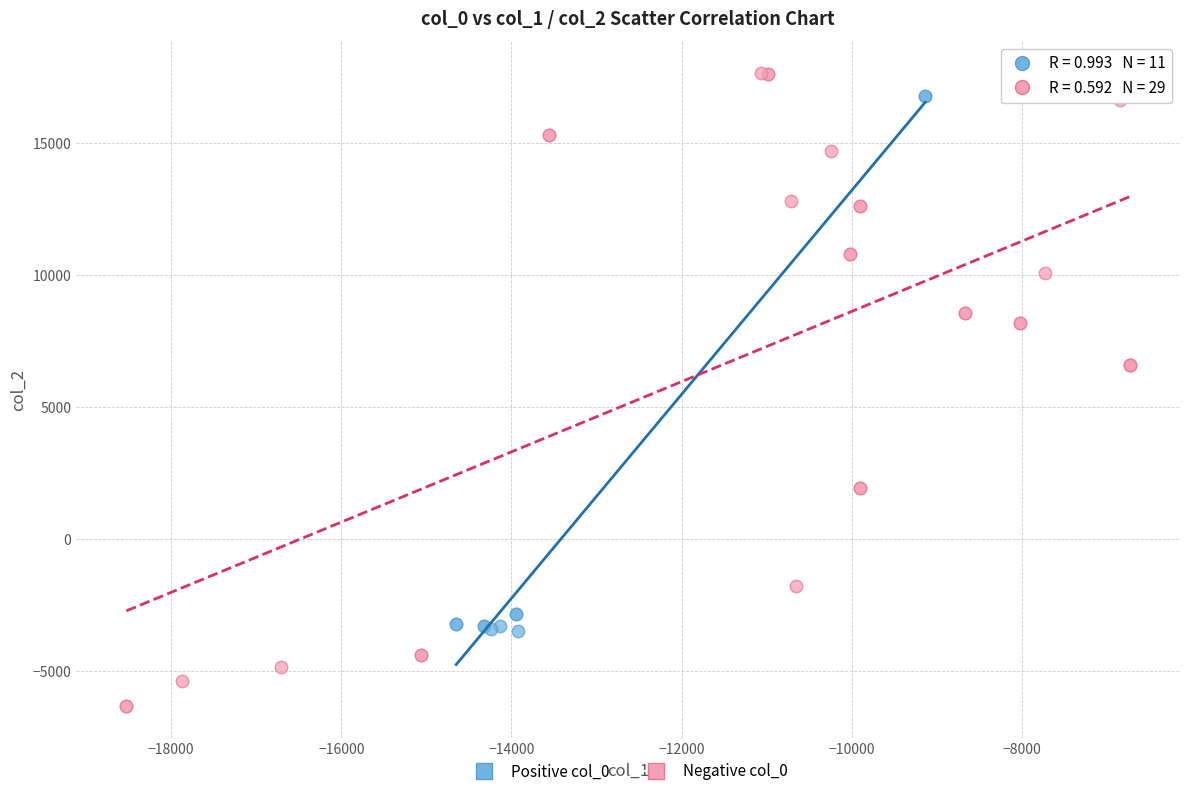

Which series has the widest spread of Y values?

Negative col_0